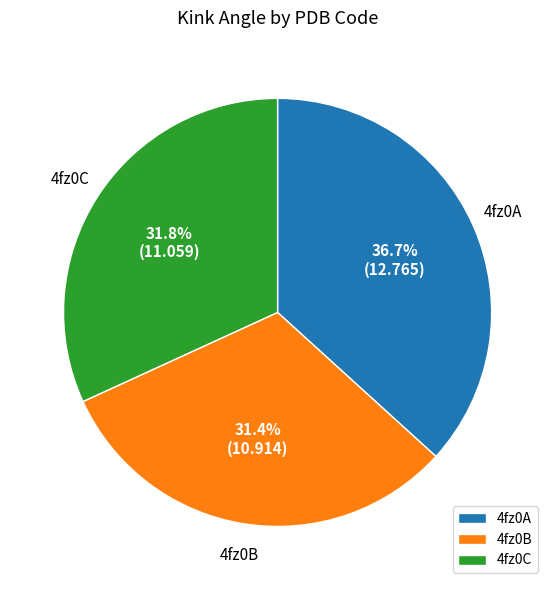

To the nearest percent, what portion does 4fz0C represent?

32%